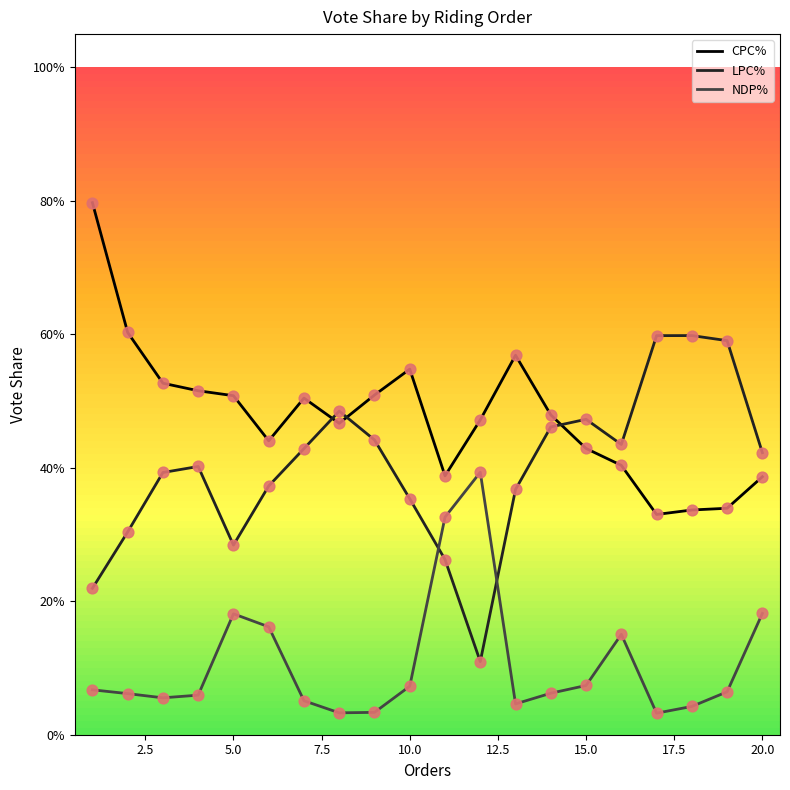

At how many categories does at least one series exceed 0?

20